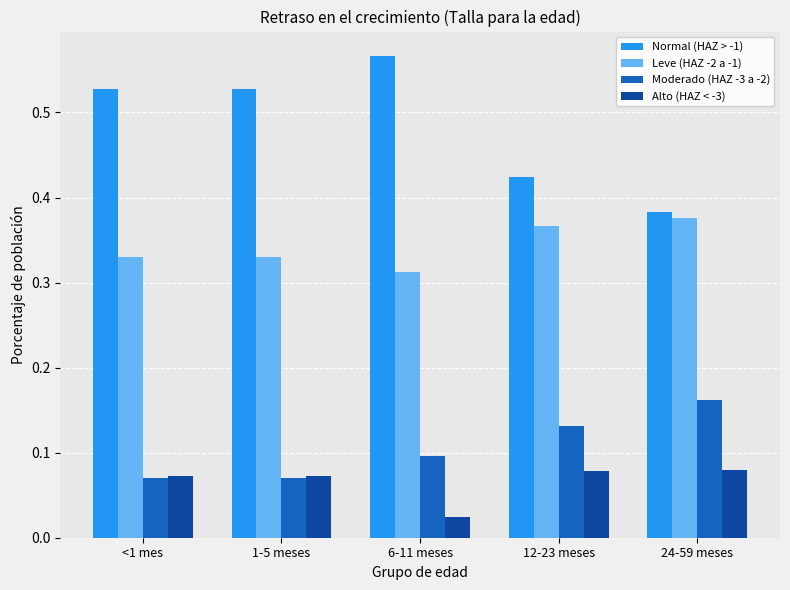

List the series in order of their peak value, highest first.

Normal (HAZ > -1), Leve (HAZ -2 a -1), Moderado (HAZ -3 a -2), Alto (HAZ < -3)